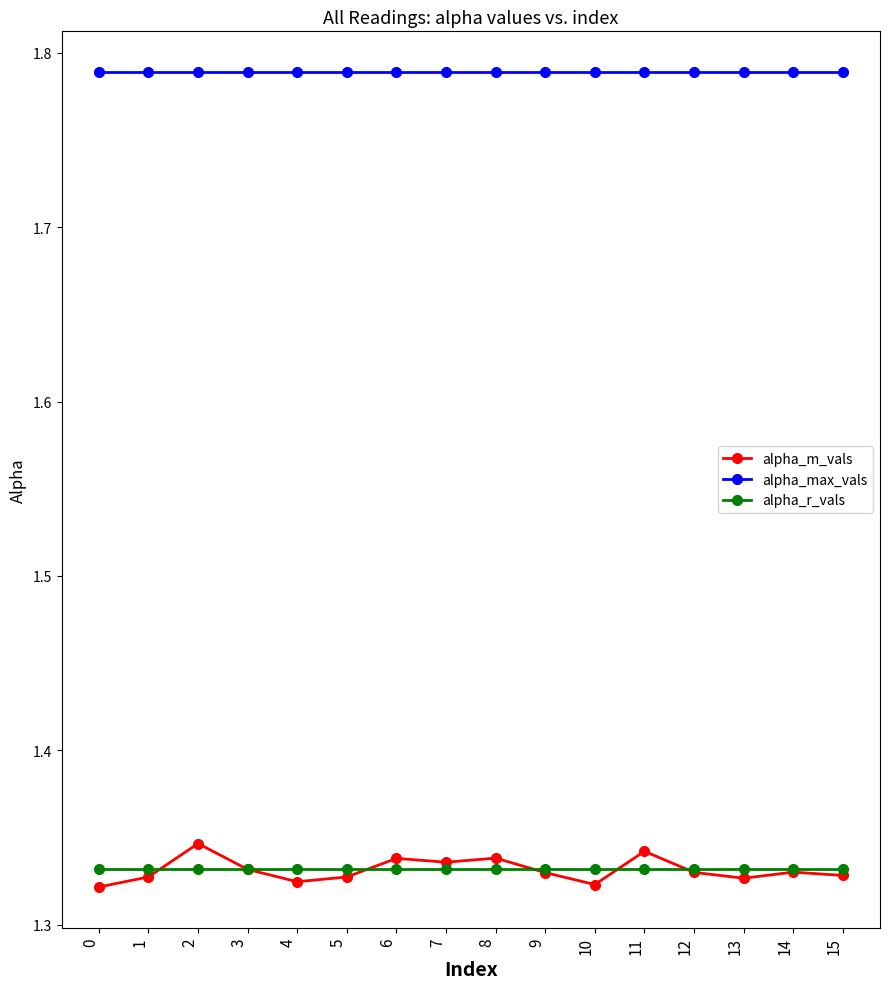

List the series in order of their peak value, highest first.

alpha_max_vals, alpha_m_vals, alpha_r_vals